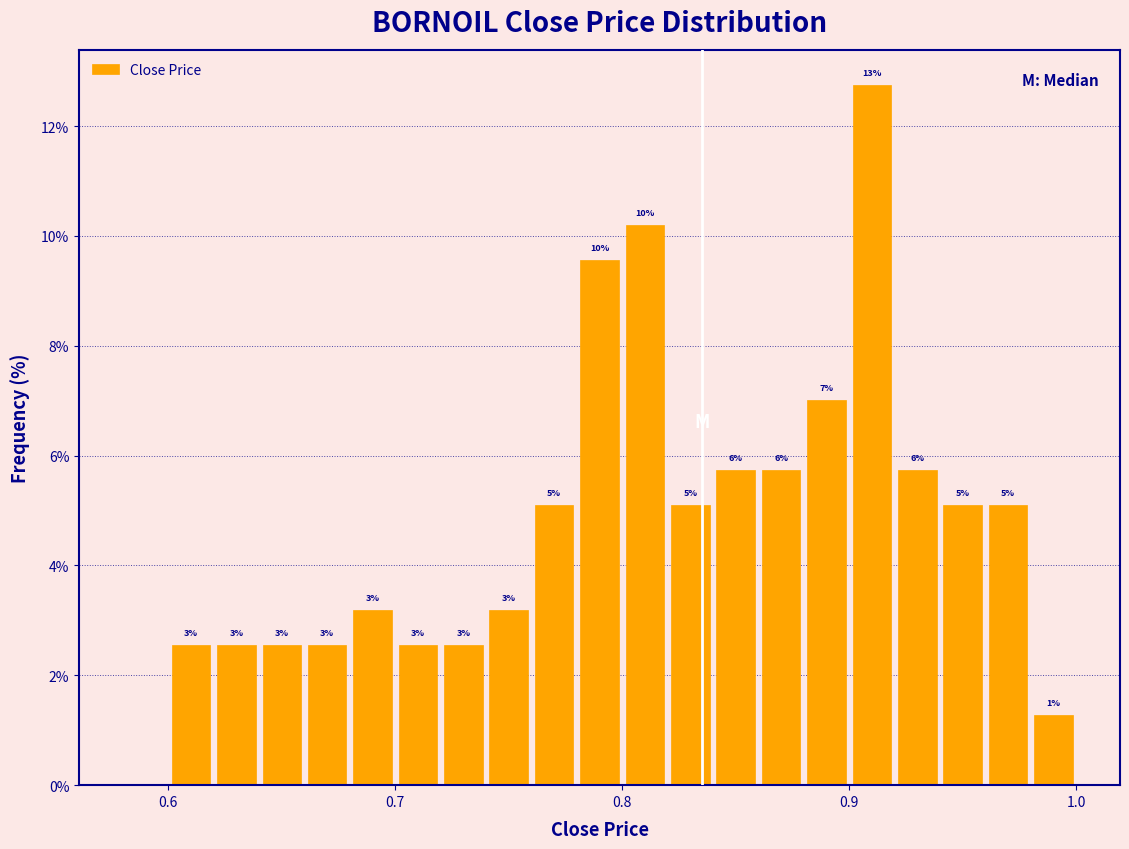

Read against the x-axis, roughly where is the centre of the tallest bar?

0.91